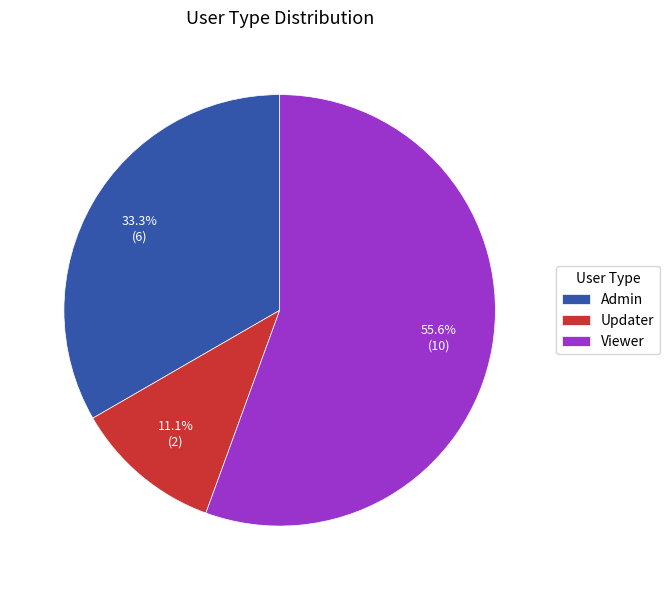

Is it true that Admin is 22% of the pie?

False